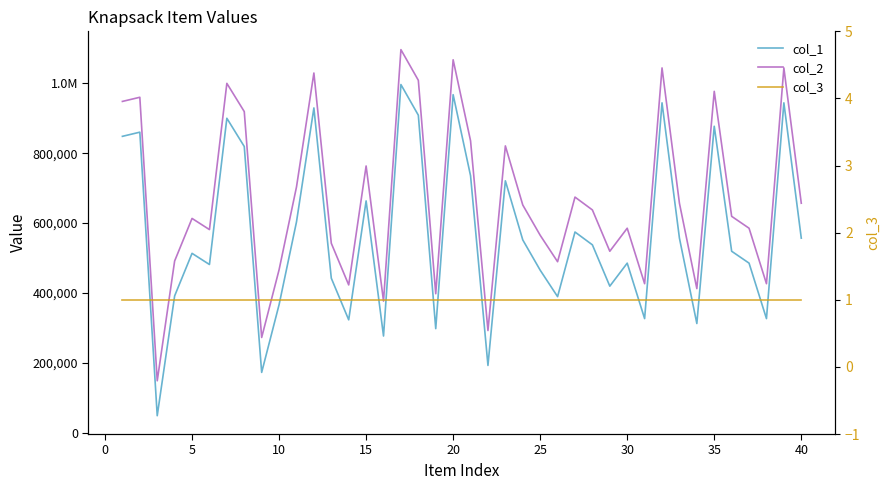

At 30, list the series in order from smallest to largest.

col_3, col_1, col_2